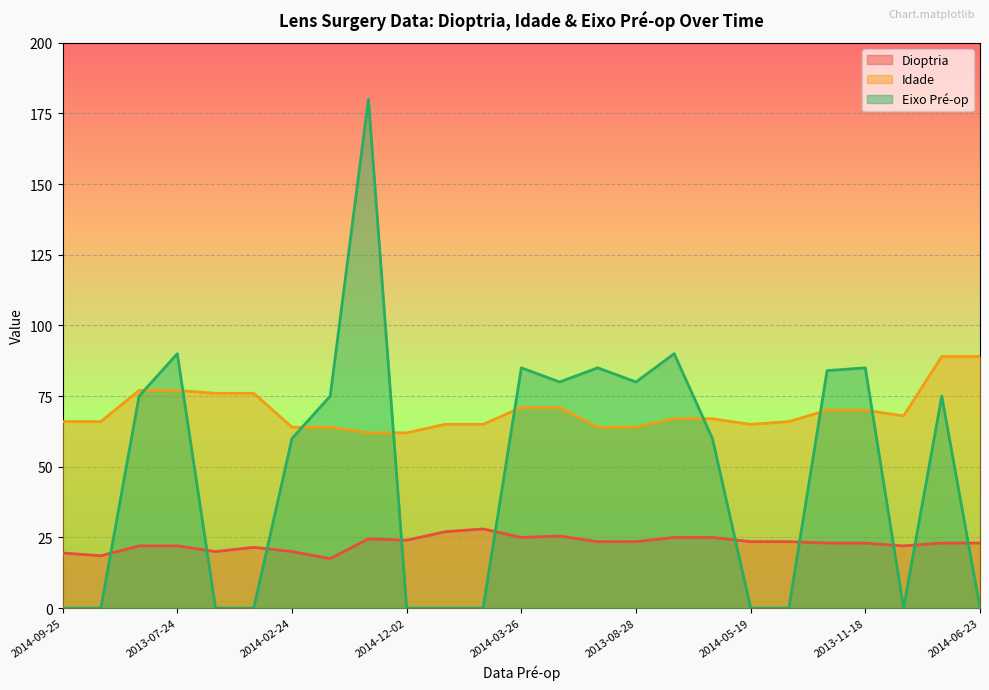

How many positive values does the Eixo Pré-op series have?

14